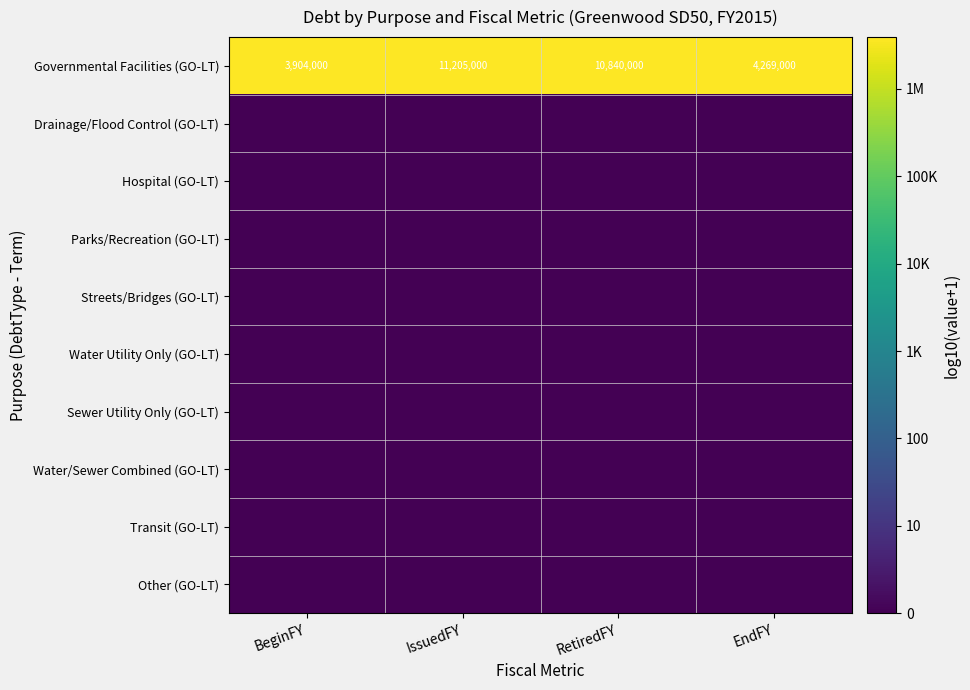

At which label does Governmental Facilities (GO-LT) reach its peak?

IssuedFY